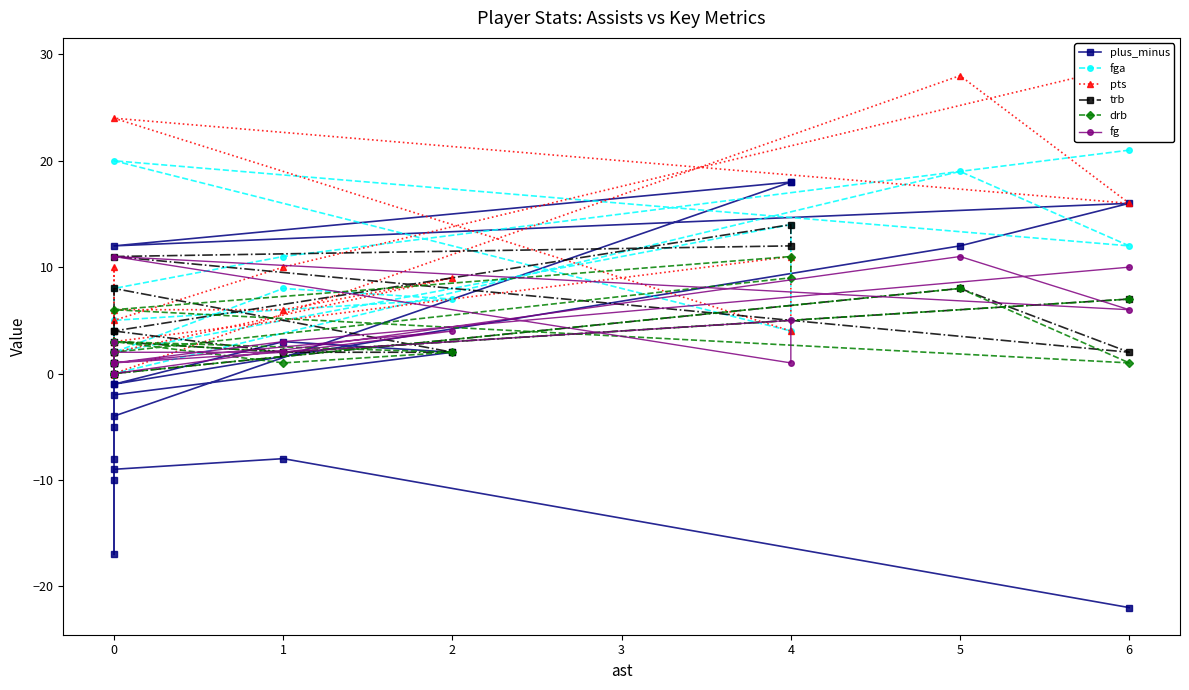

Reading left to right, extract all data points from this chart.

plus_minus: -22	-8	-9	-17	-10	-2	2	3	-1	-5	-1	12	16	12	18	18	-4	-8	3	2	1
fga: 21	11	8	8	2	5	7	8	2	0	0	19	12	20	4	14	2	1	2	0	0
pts: 29	10	5	10	0	2	9	6	6	0	0	28	16	24	4	11	3	2	3	0	0
trb: 7	2	4	2	2	8	2	2	3	1	0	8	2	11	12	14	4	0	1	1	0
drb: 7	2	3	0	2	3	2	1	3	1	0	8	1	6	11	9	2	0	1	0	0
fg: 10	3	1	3	0	1	4	2	2	0	0	11	6	11	1	5	1	1	1	0	0